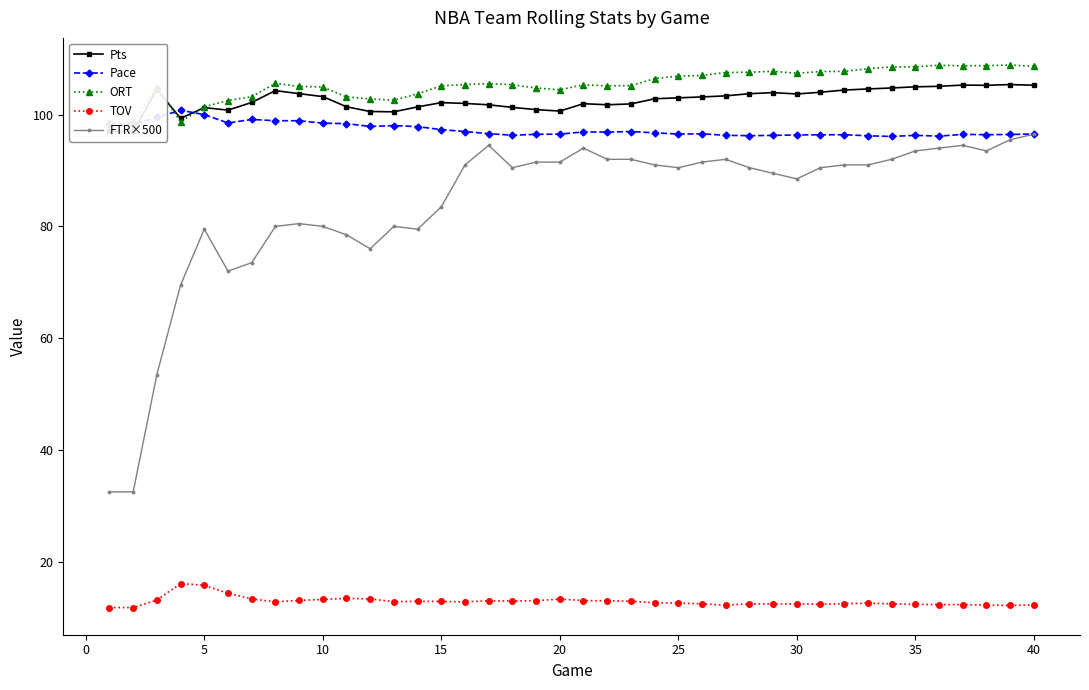

True or false: Pace and FTR×500 cross at least once.

False